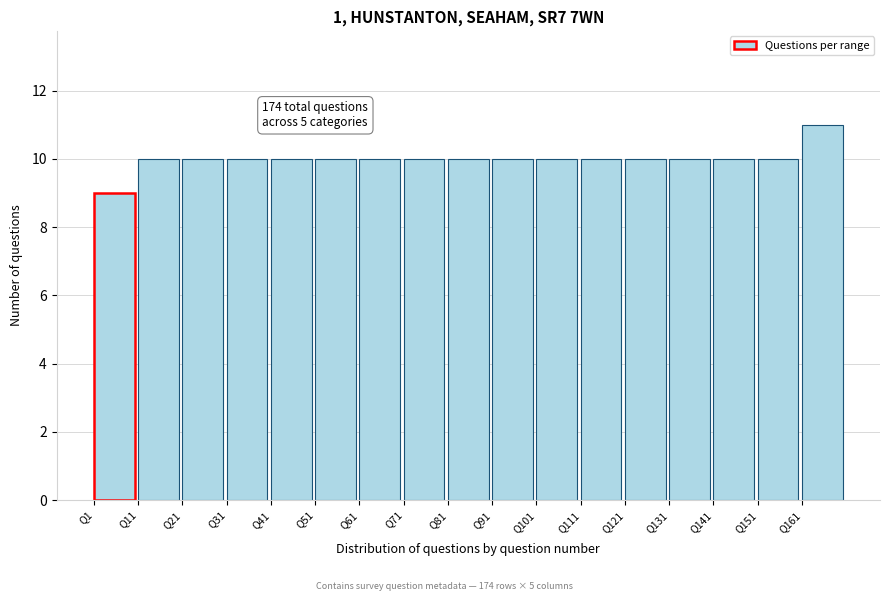

Which range on the x-axis has the tallest bar?

160 to 170